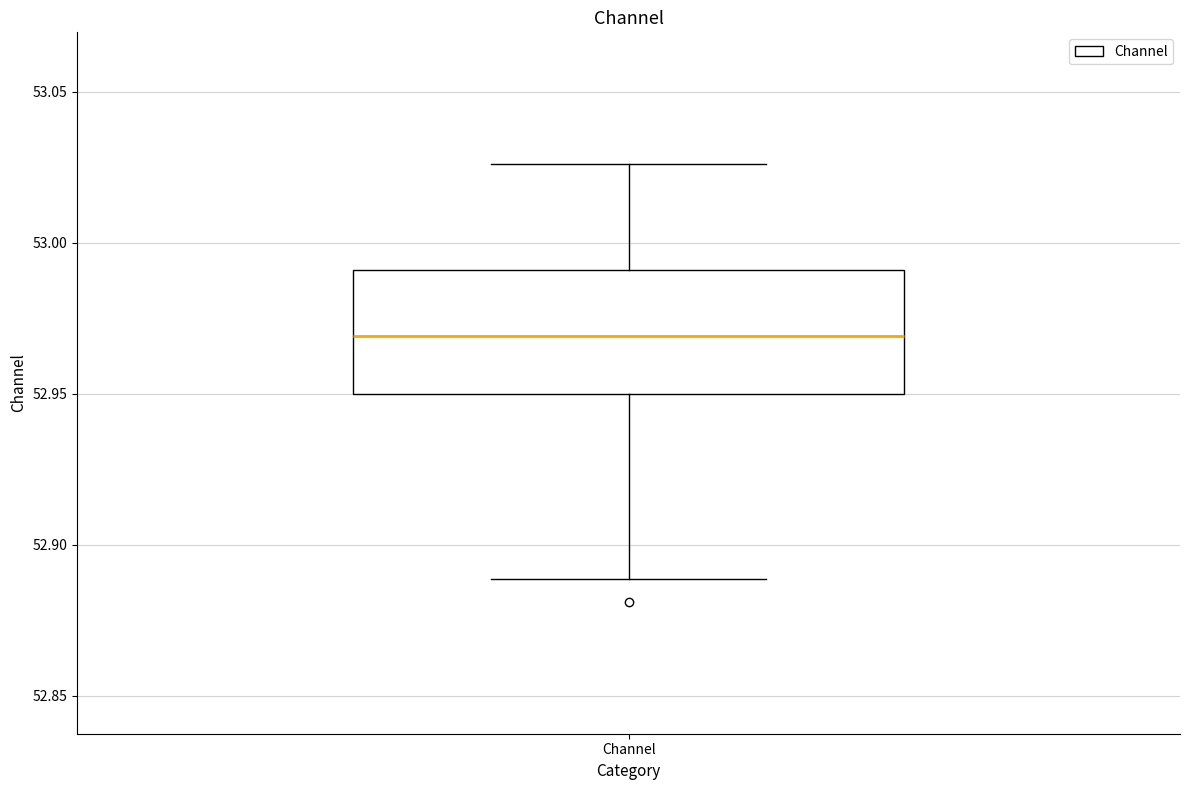

Read this box plot against the y-axis: the position of the median line, the range covered by the box, and the ends of both whiskers. The values are not printed on the chart, so give them approximately, as read against the axis.

median 52.970, box 52.950 to 52.990, whiskers 52.890 to 53.025